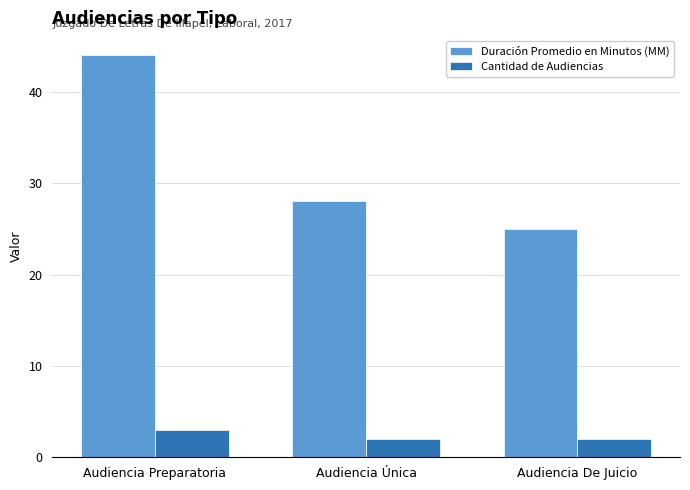

Is it true that Duración Promedio en Minutos (MM) equals 25 at Audiencia De Juicio?

True